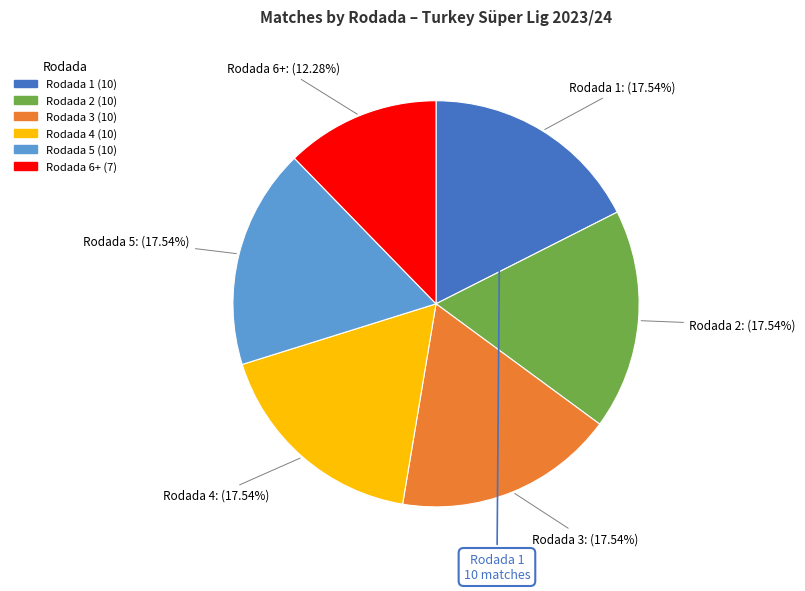

To the nearest percent, what is the difference between the Rodada 1 and Rodada 6+ slice percentages?

5%